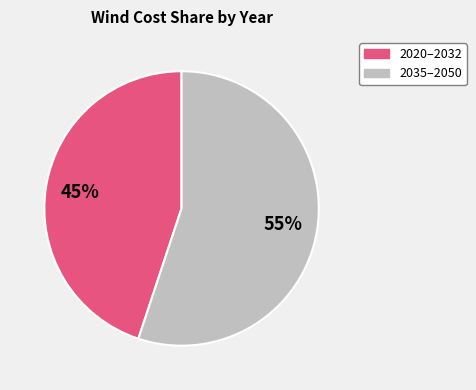

To the nearest percent, what is the difference between the largest and smallest slice percentages?

10%